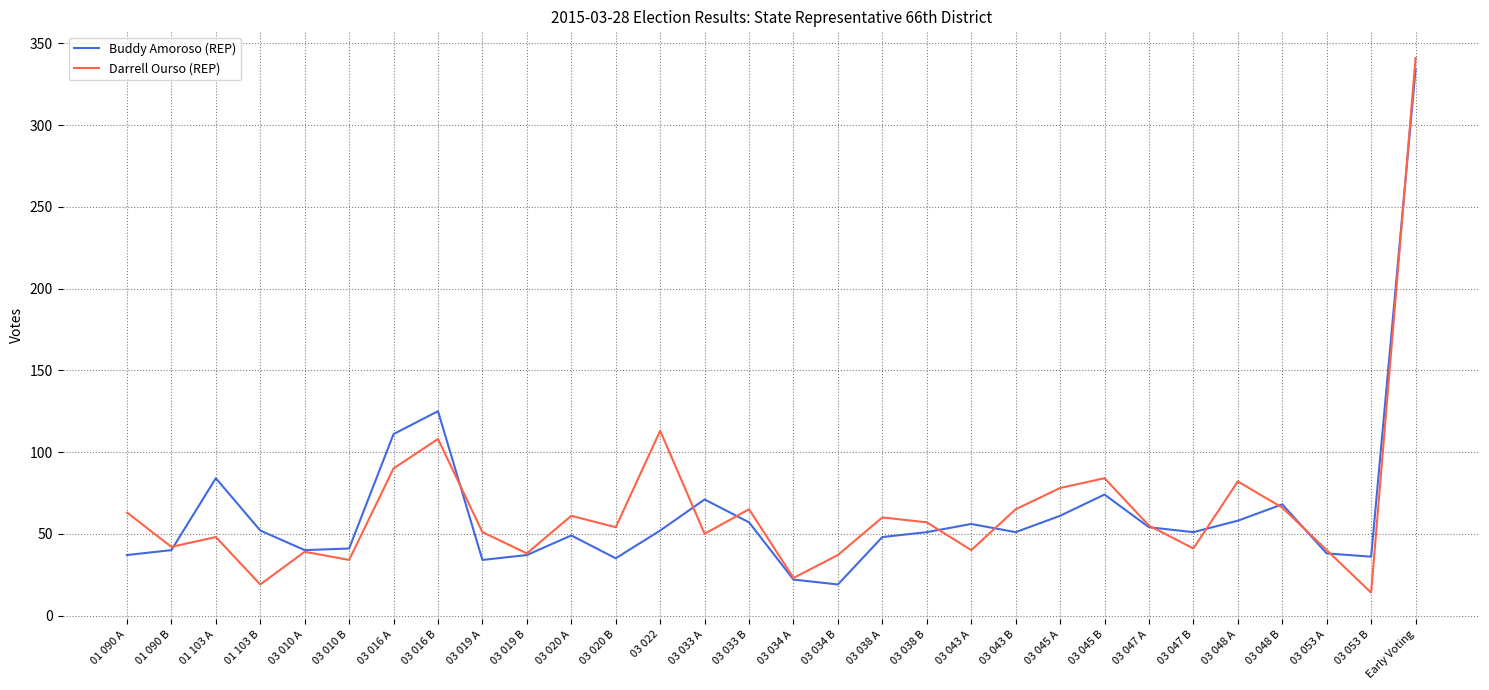

The value of Darrell Ourso (REP) at 01 090 A is 63. True or false?

True